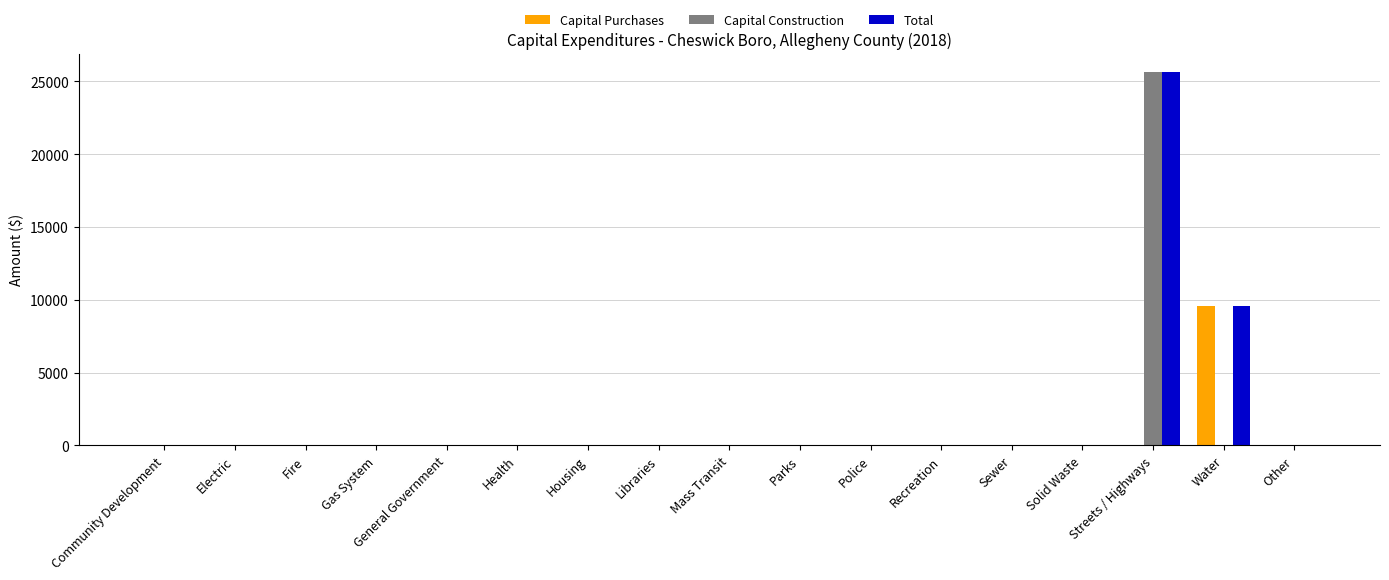

What is the sum of the Capital Purchases values at Solid Waste and Water?

9560